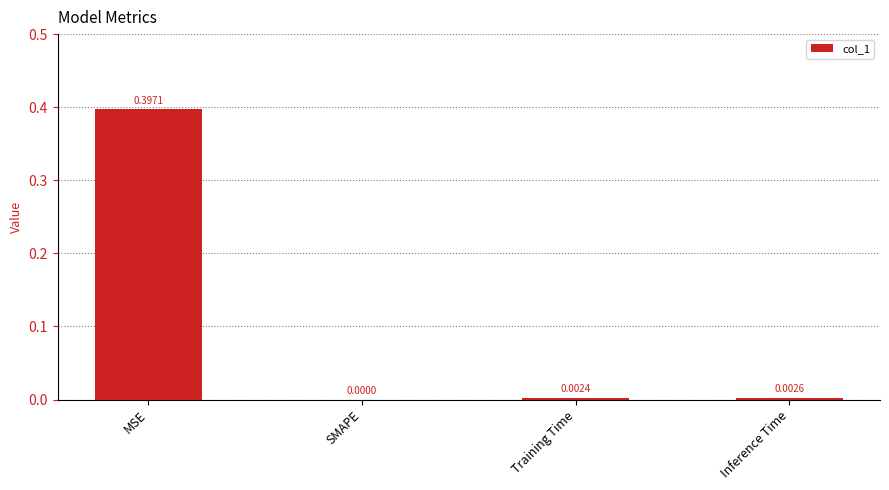

The value at Inference Time is 0.0. True or false?

True